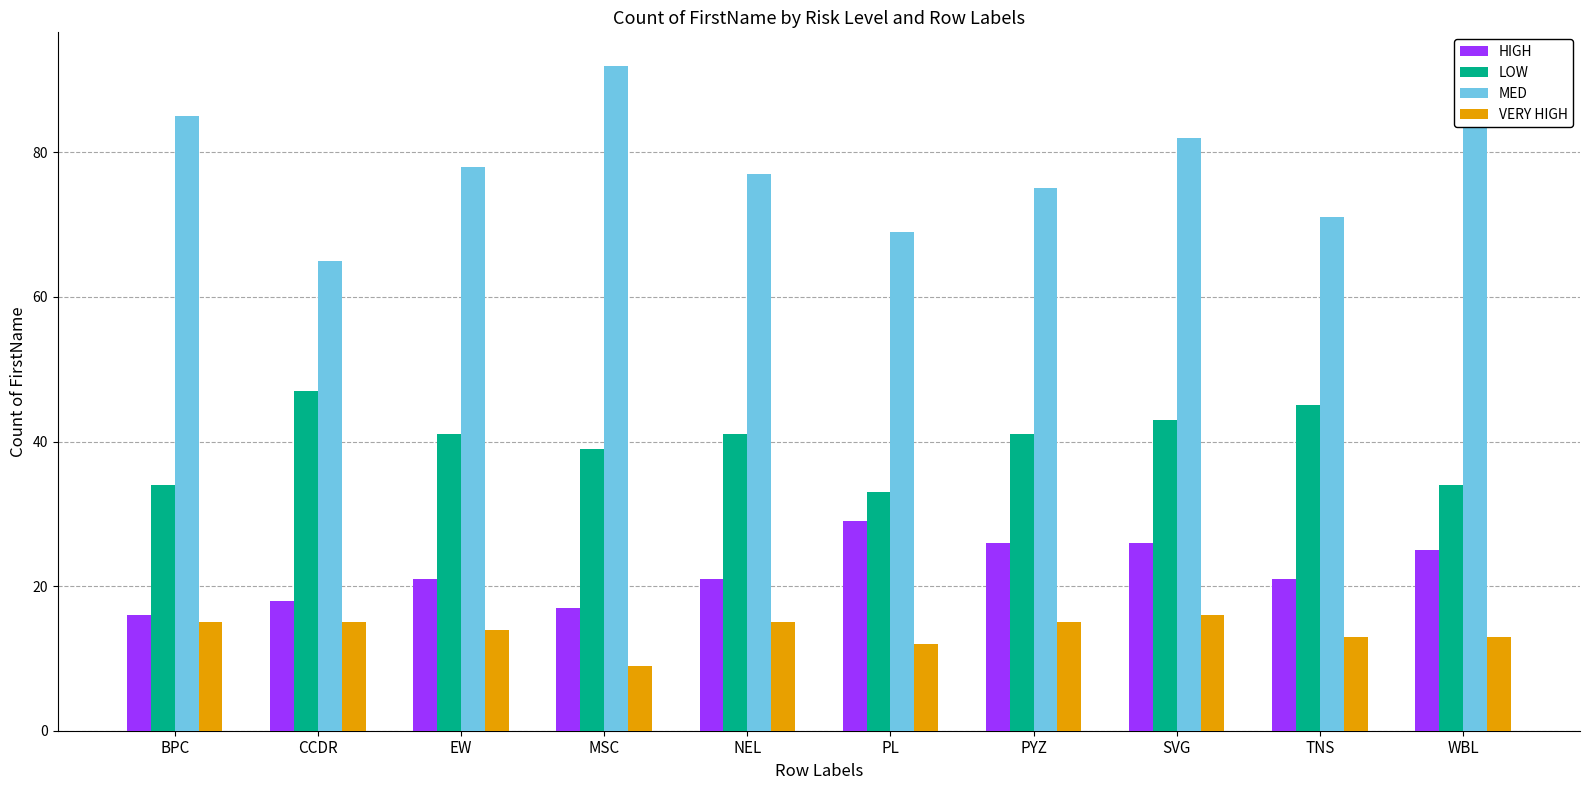

Are the bars grouped side by side (vs. stacked)?

Yes